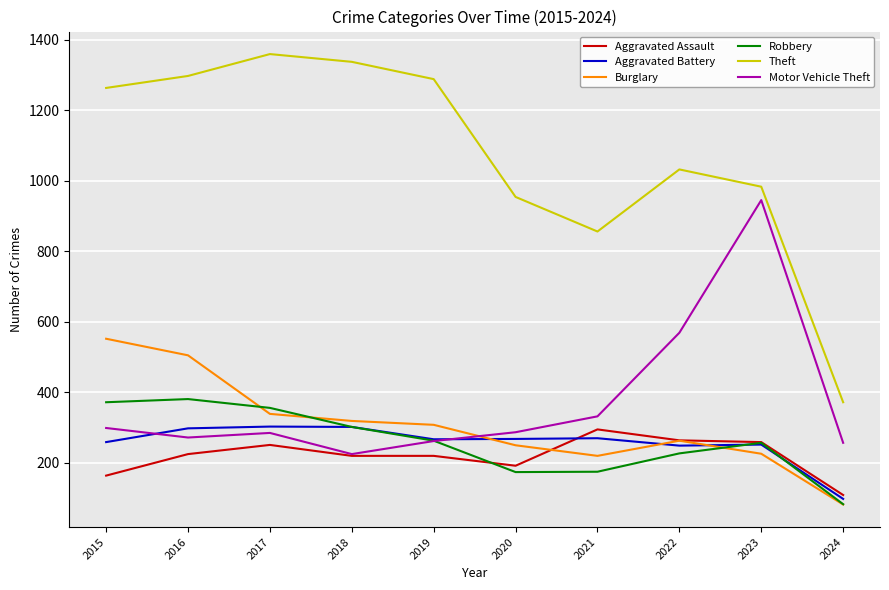

The value of Aggravated Assault at 2019 is 387. True or false?

False